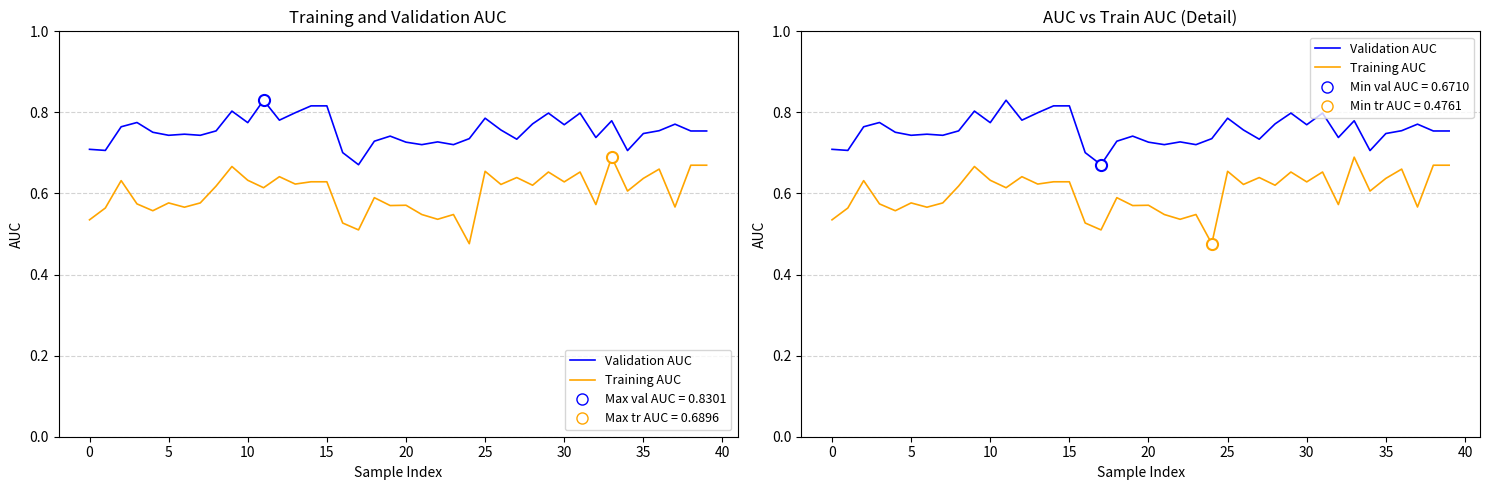

List the series in order of their peak value, lowest first.

Training AUC, Validation AUC